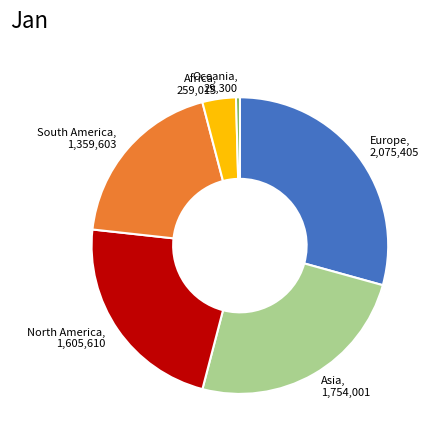

Is there any slice that represents more than half of the pie?

No